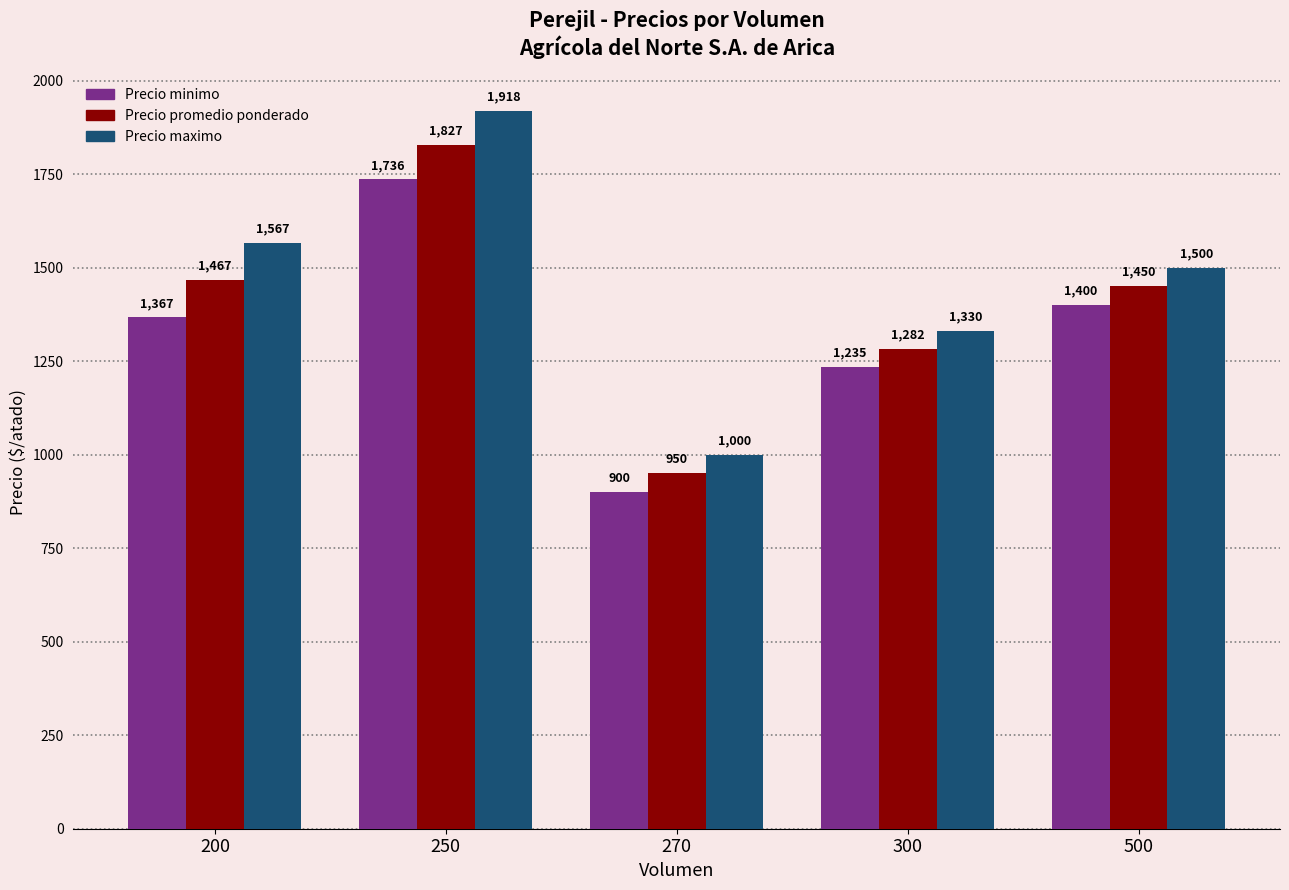

What is the maximum value shown in the chart?

1918